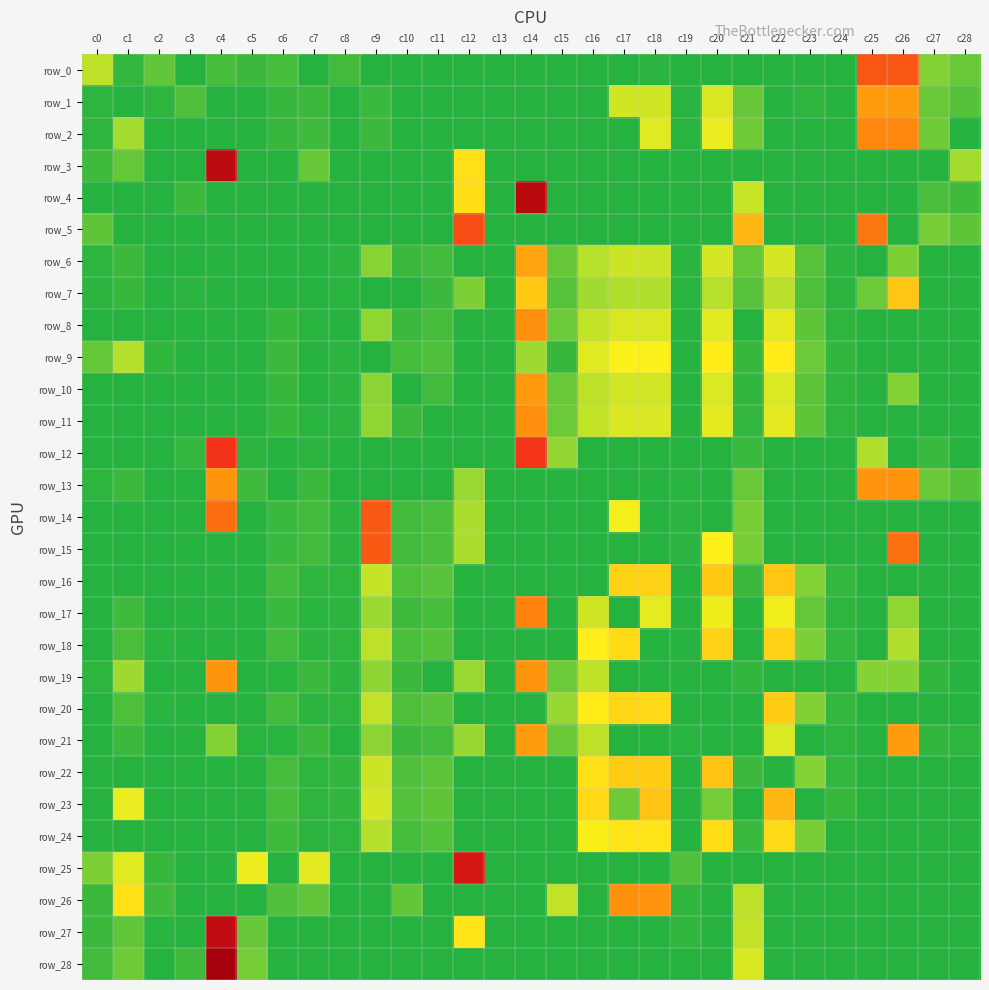

The row_24 series shows 0.0 at c4. True or false?

True